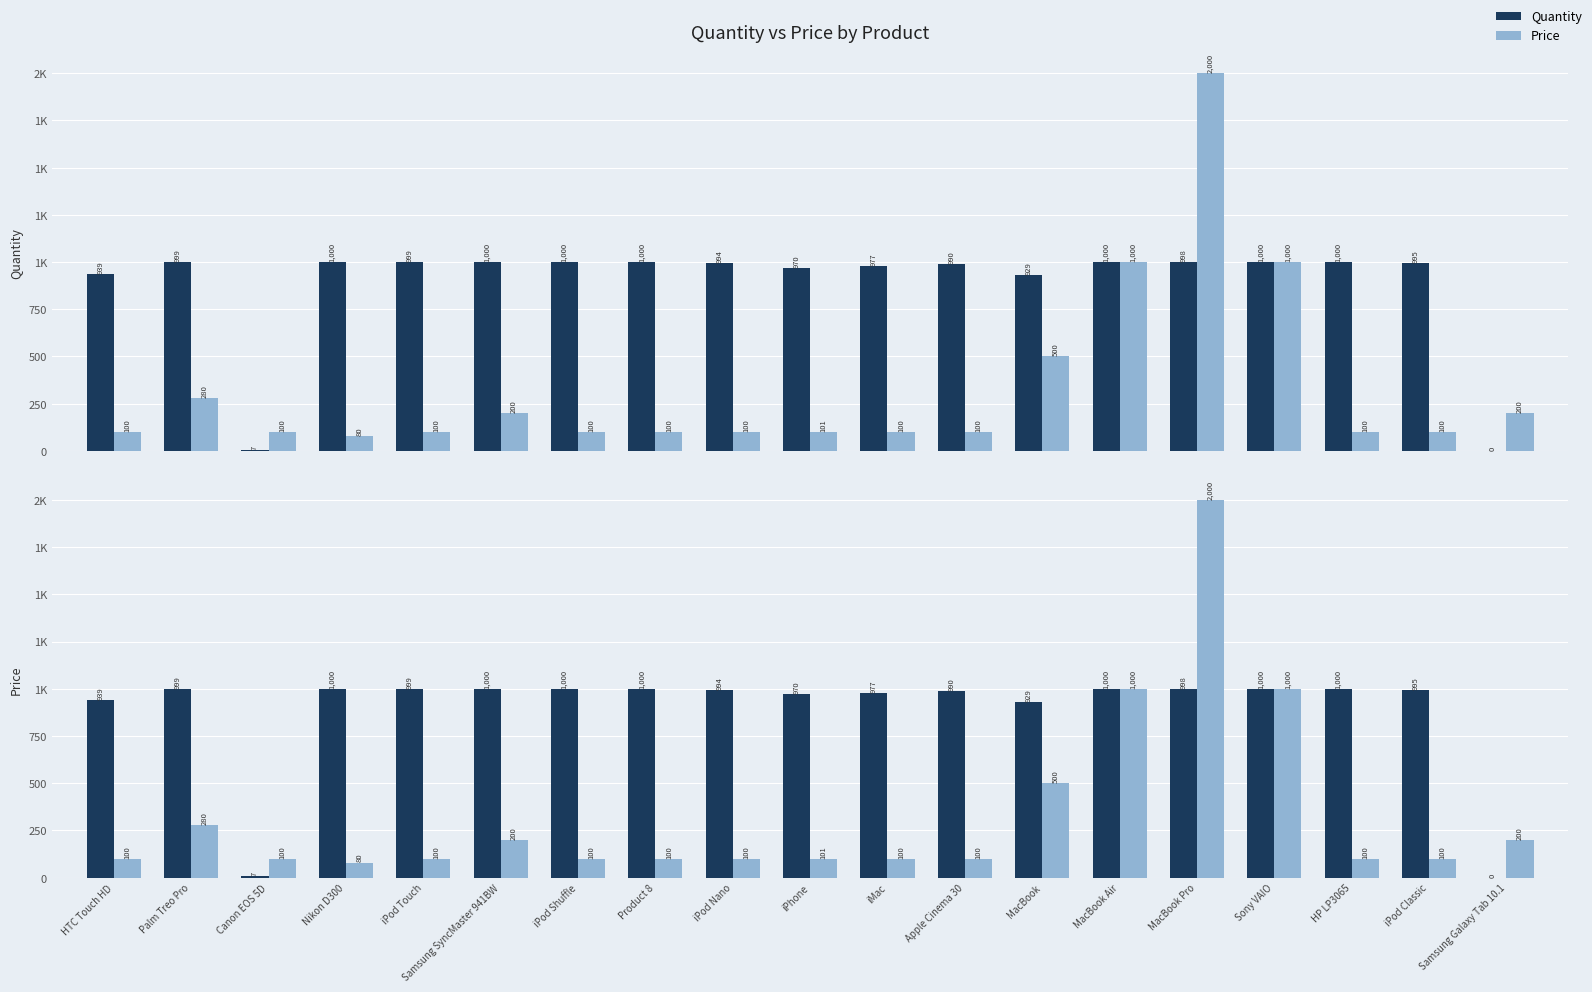

What position from the left is HP LP3065?

17